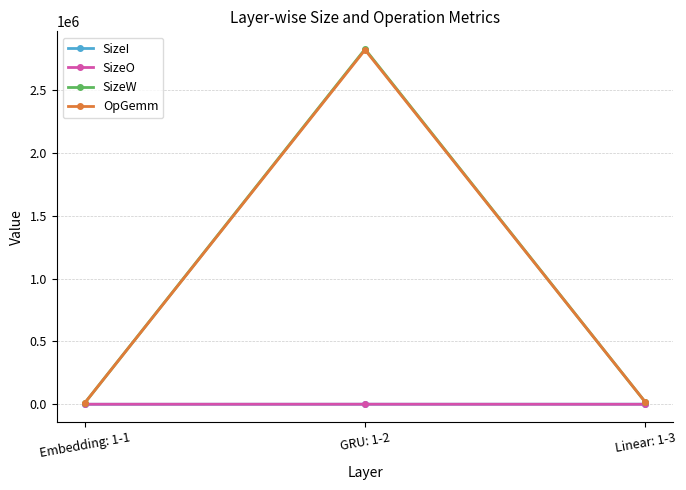

Where is OpGemm nearest to the value 1414848?

Linear: 1-3